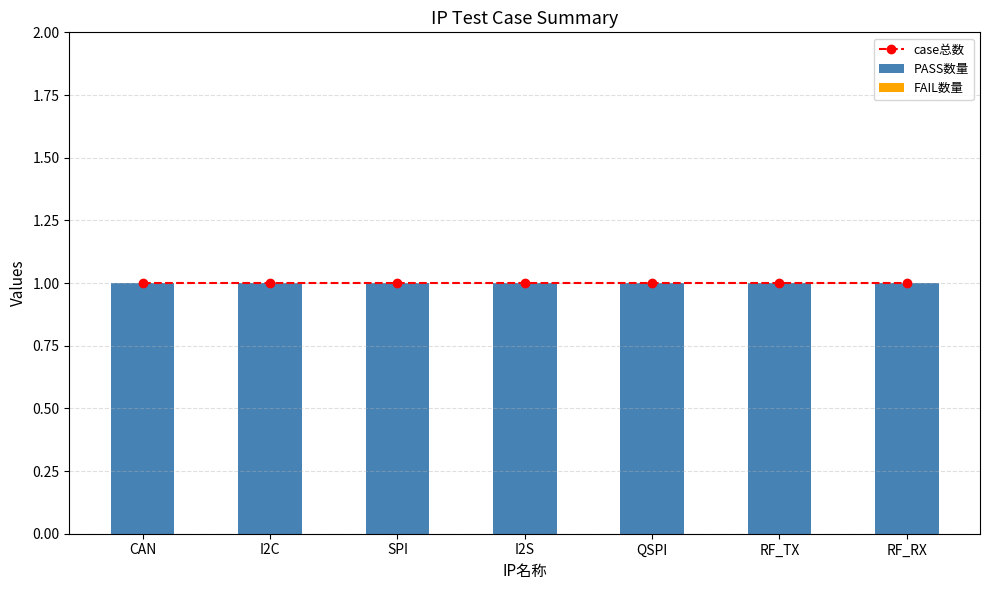

At how many categories does at least one series exceed 0?

7